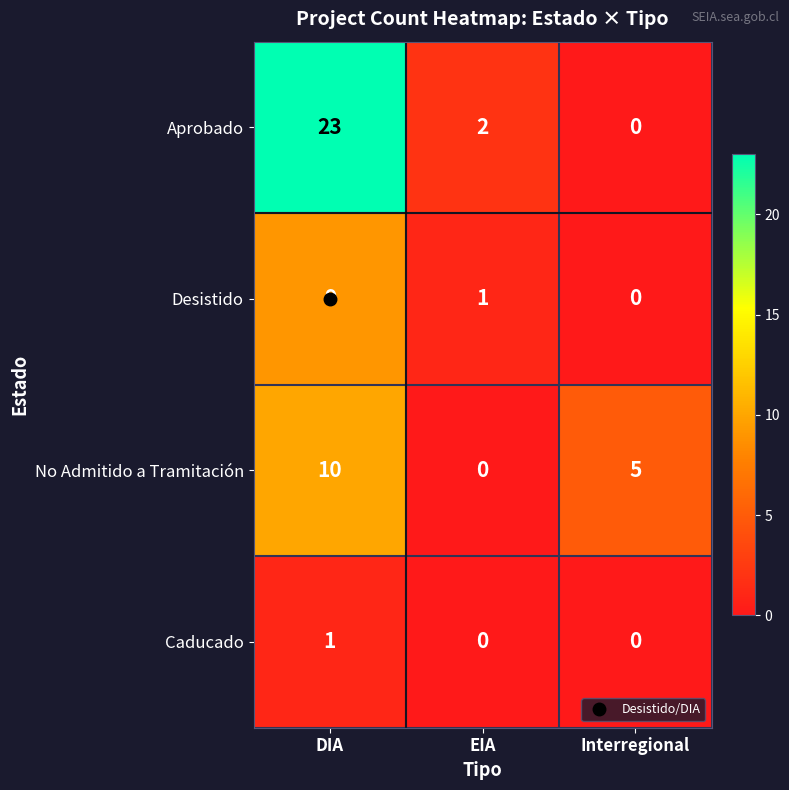

What is the difference between the Desistido values at Interregional and DIA?

9